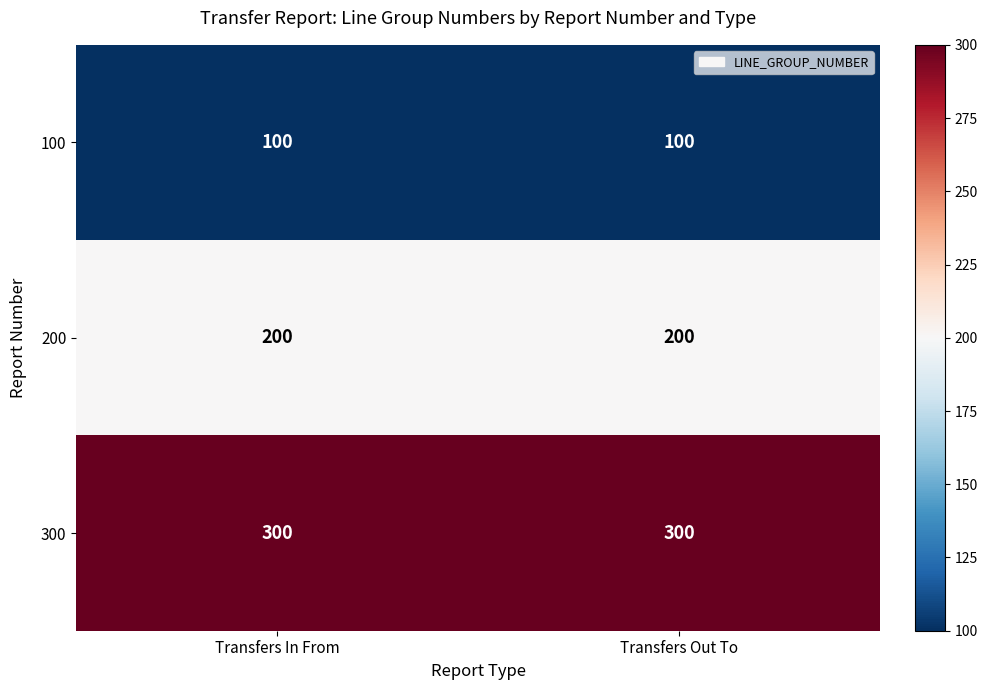

What is the sum of the 300 values at Transfers In From and Transfers Out To?

600